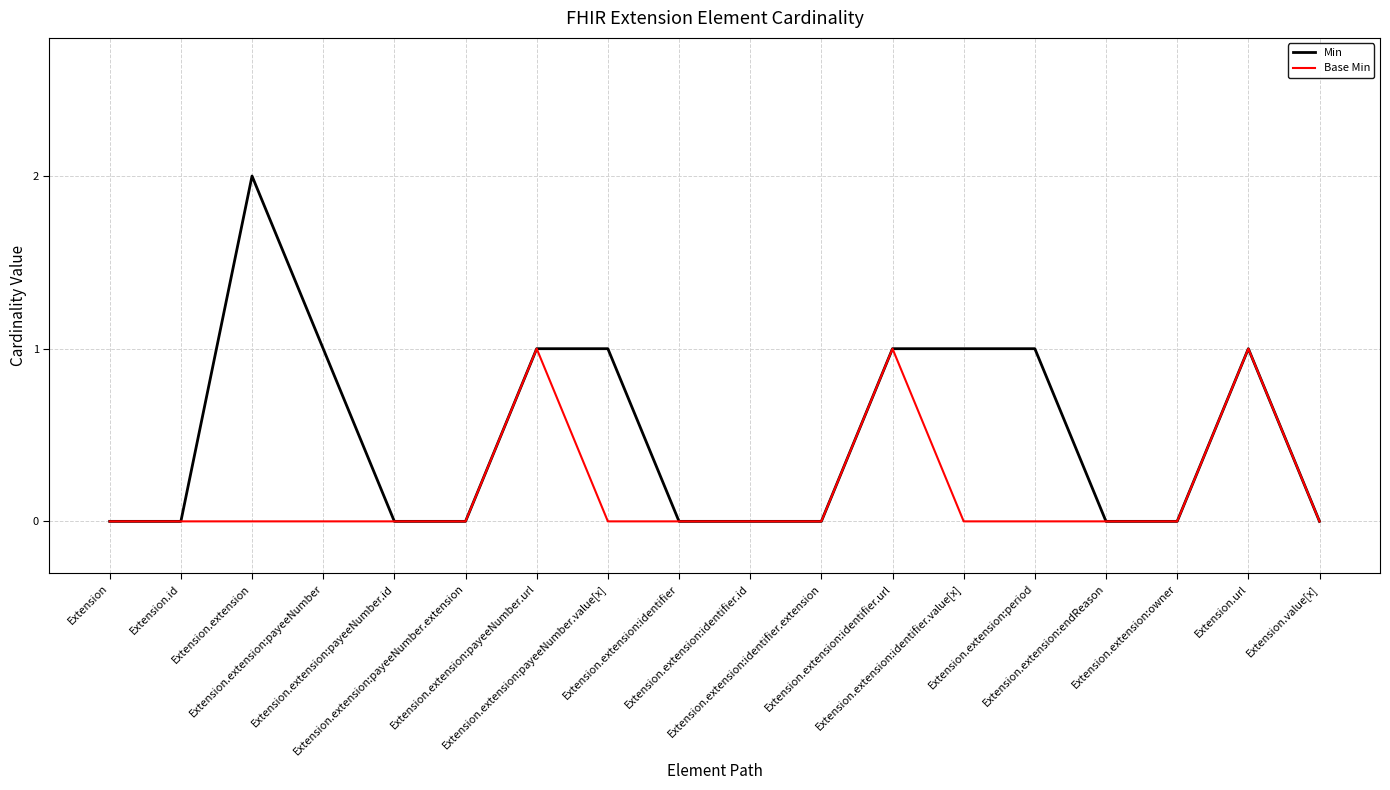

Rank the series by their maximum value, from highest to lowest.

Min, Base Min